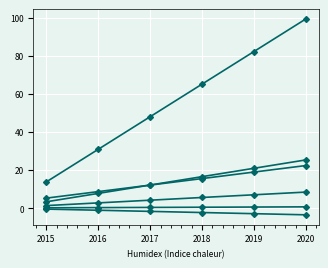

How many distinct data groups are displayed?

6